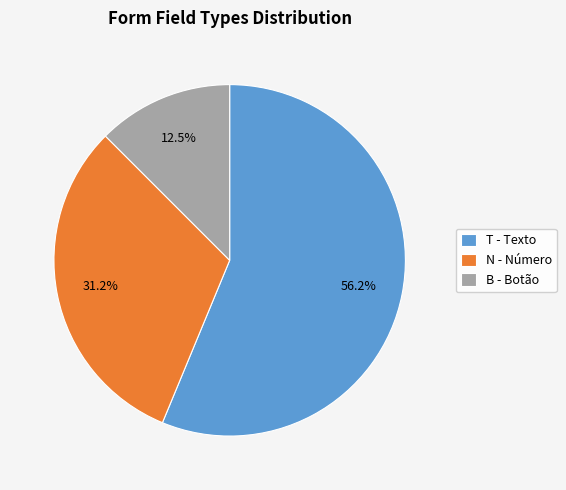

Between B - Botão and N - Número, which is larger?

N - Número